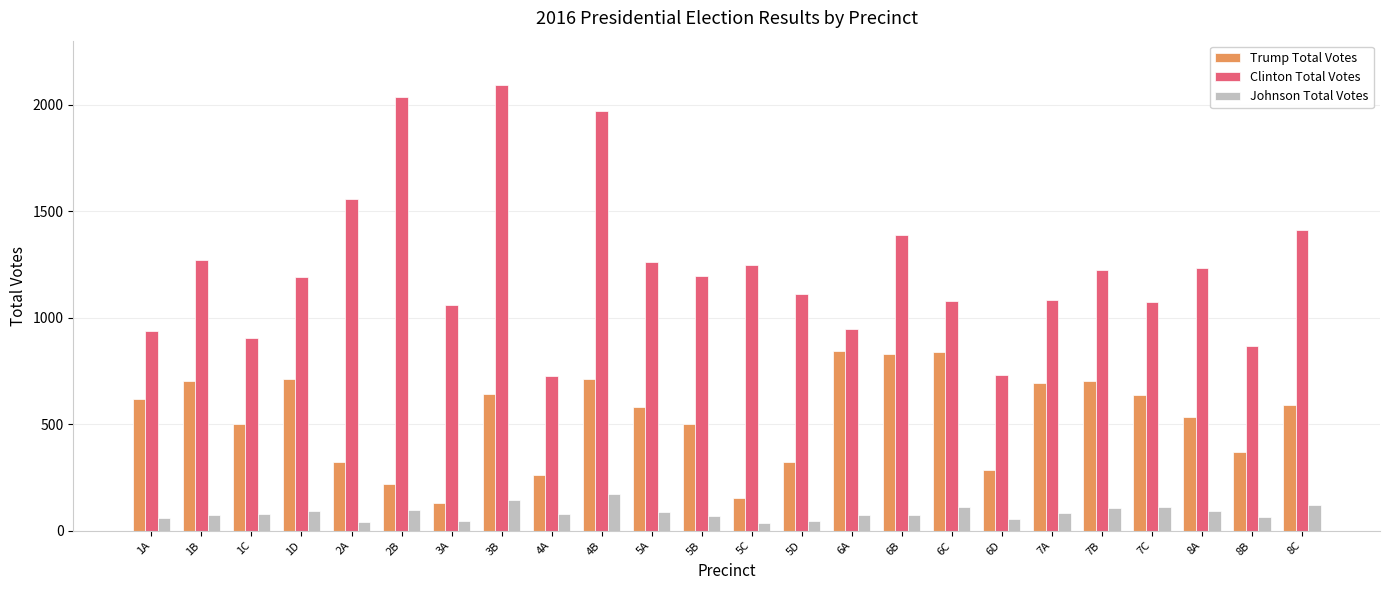

What is the spread (max minus min) of values at 1B?

1199